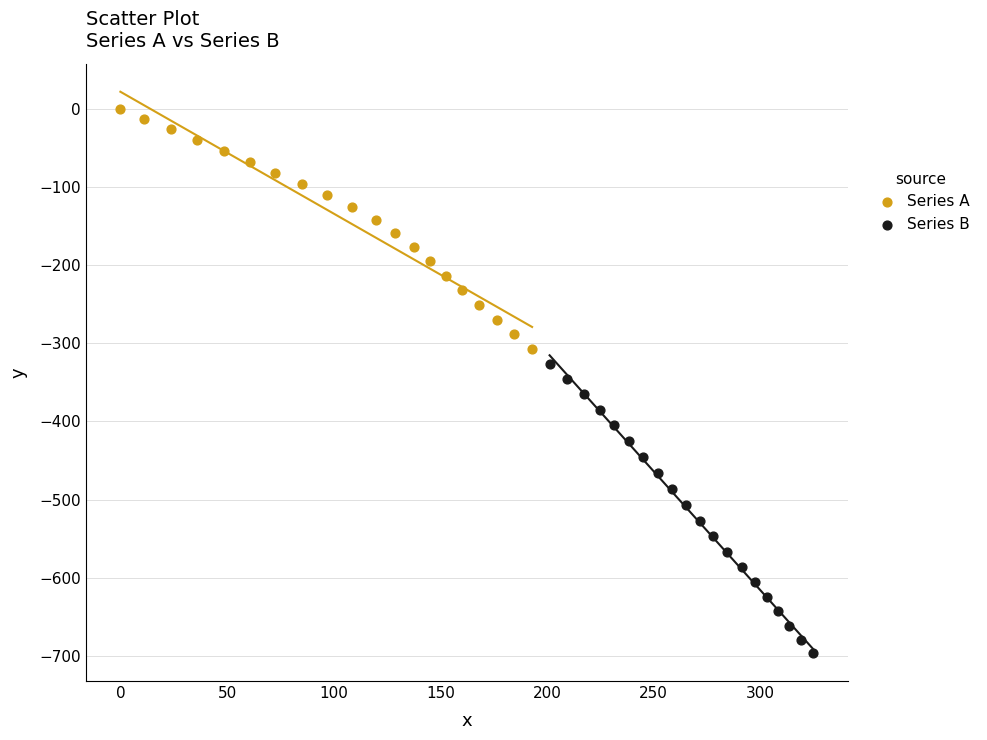

Which series has the widest spread of Y values?

Series B